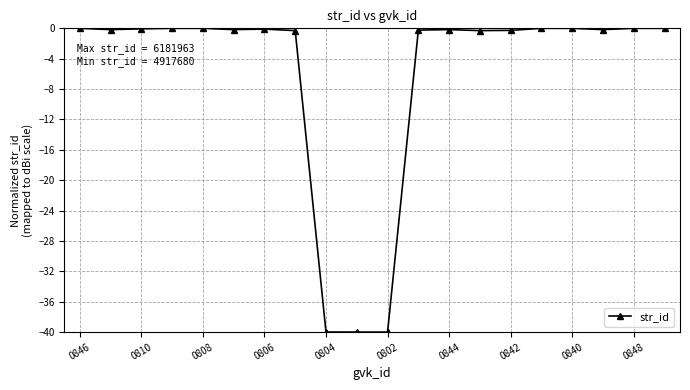

True or false: the data has more than 0 interior local peaks.

True